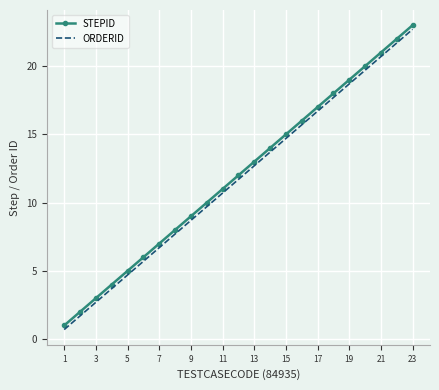

True or false: STEPID and ORDERID intersect in this chart.

False